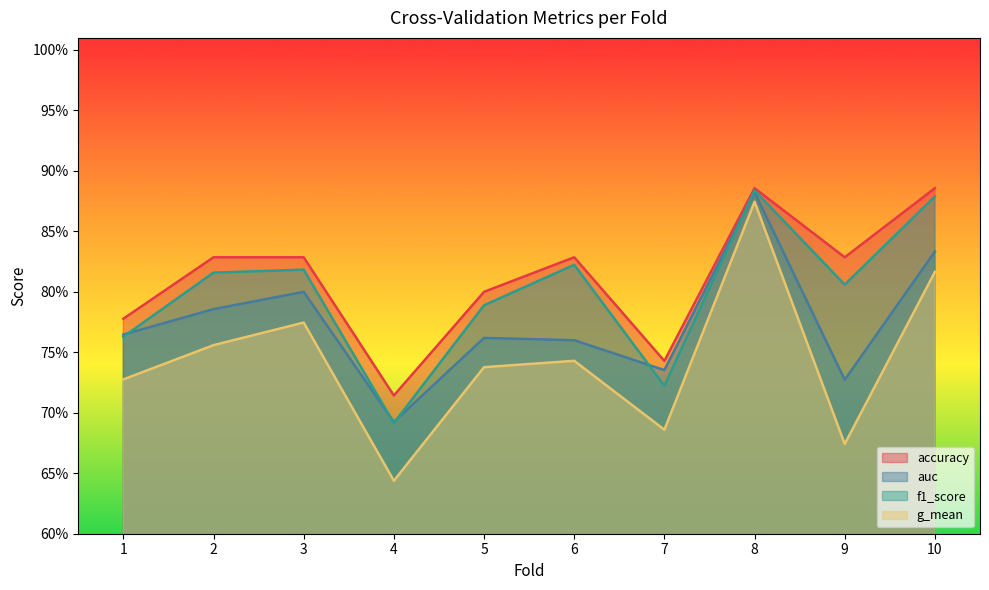

Where is f1_score nearest to the value 0?

4